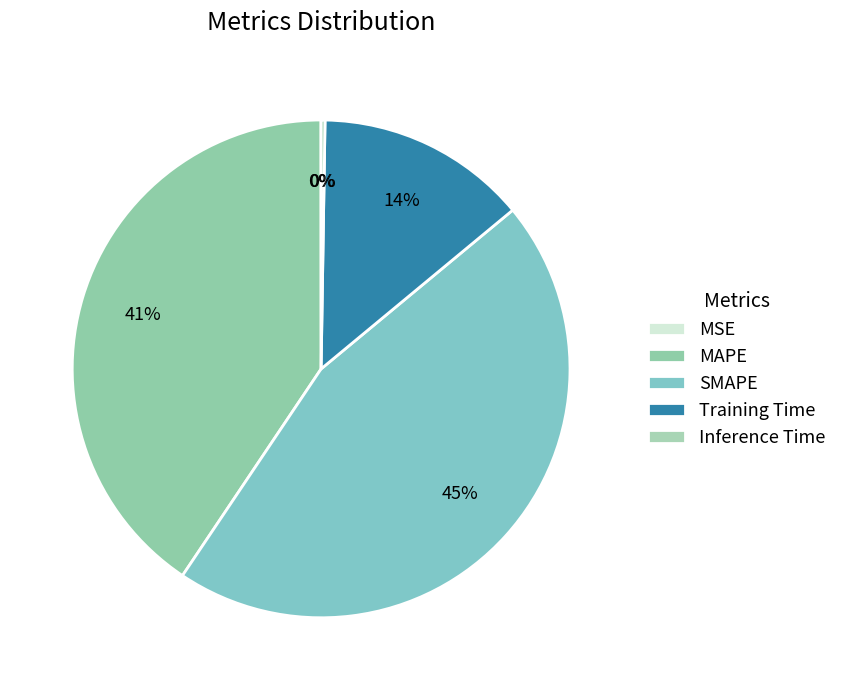

To the nearest percent, what is the difference between the Training Time and Inference Time slice percentages?

13%